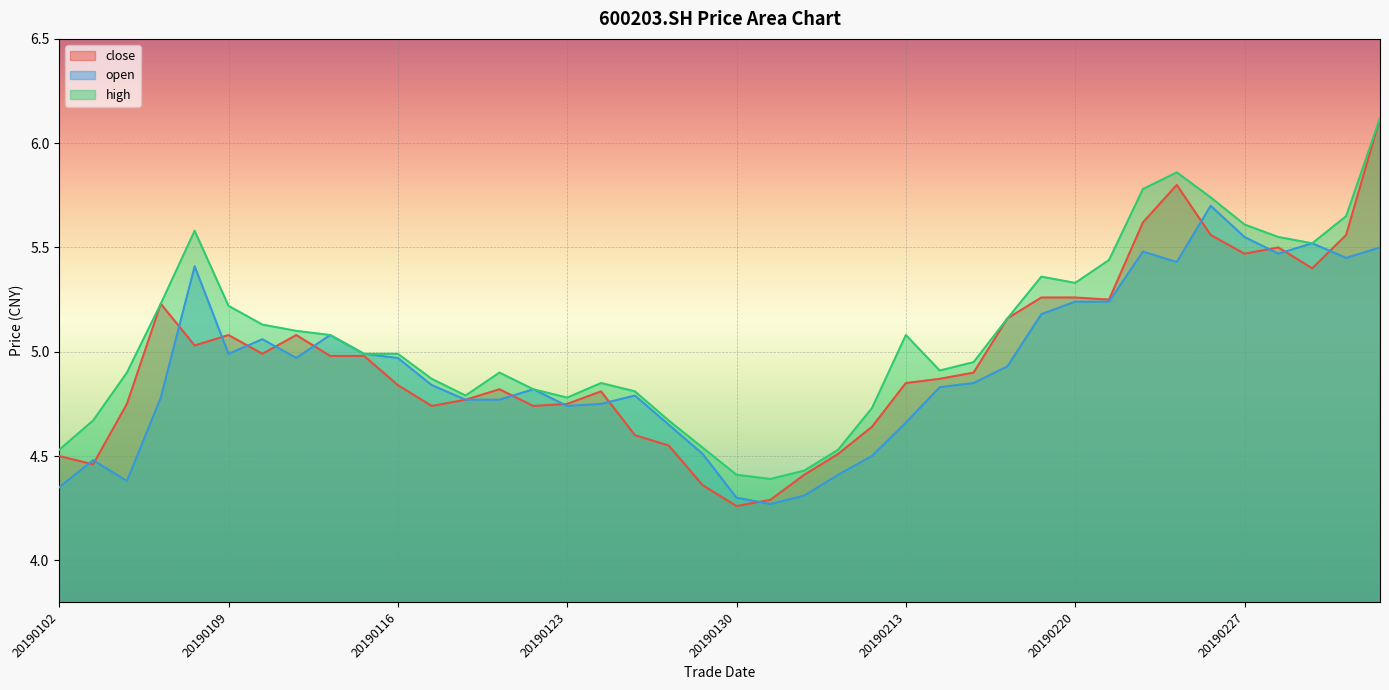

The value of high at 20190109 is 2.2. True or false?

False